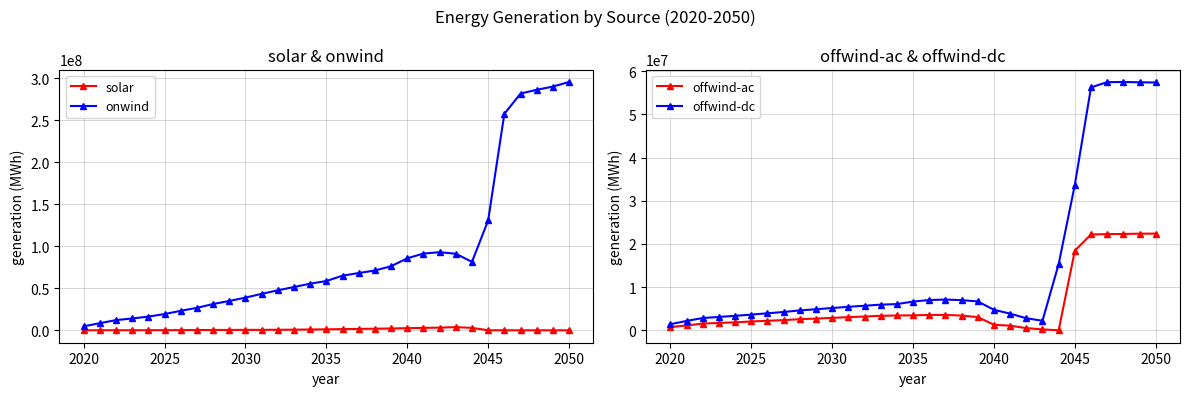

True or false: solar and onwind intersect in this chart.

False